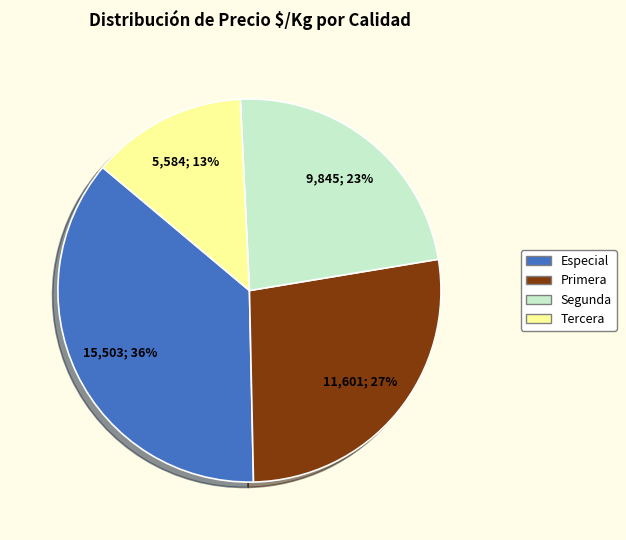

Is there any slice that represents more than half of the pie?

No